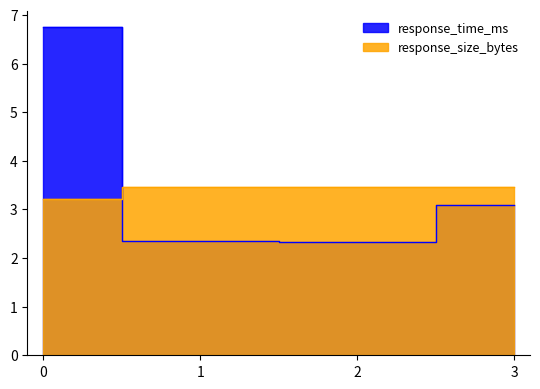

How many data points in response_time_ms are less than 3?

2